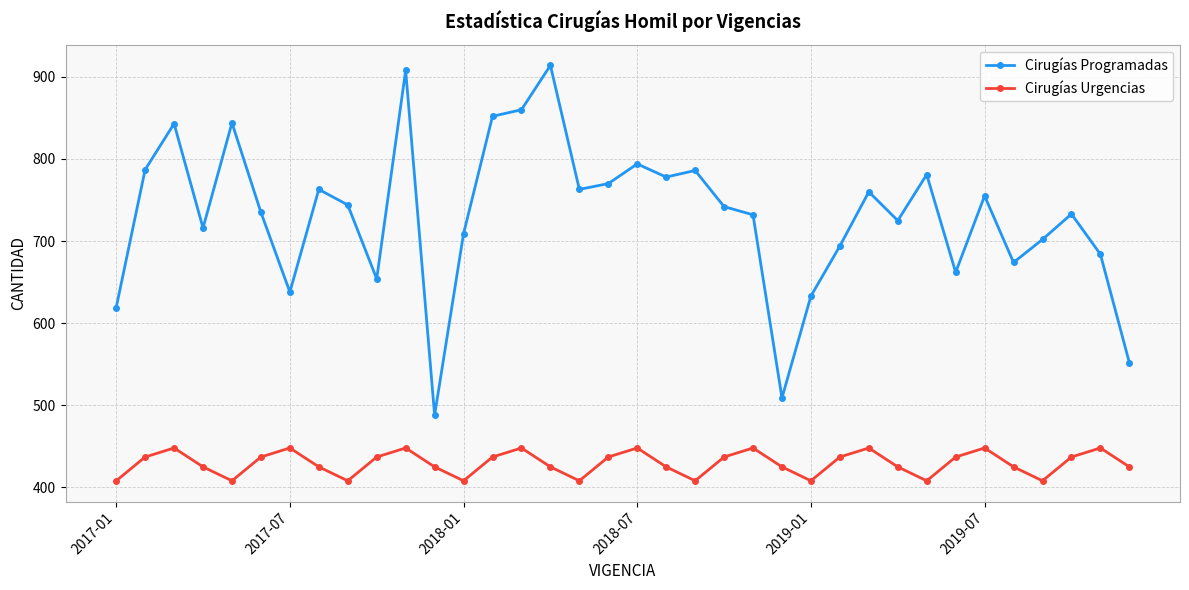

What is the minimum value for Cirugías Urgencias?

408